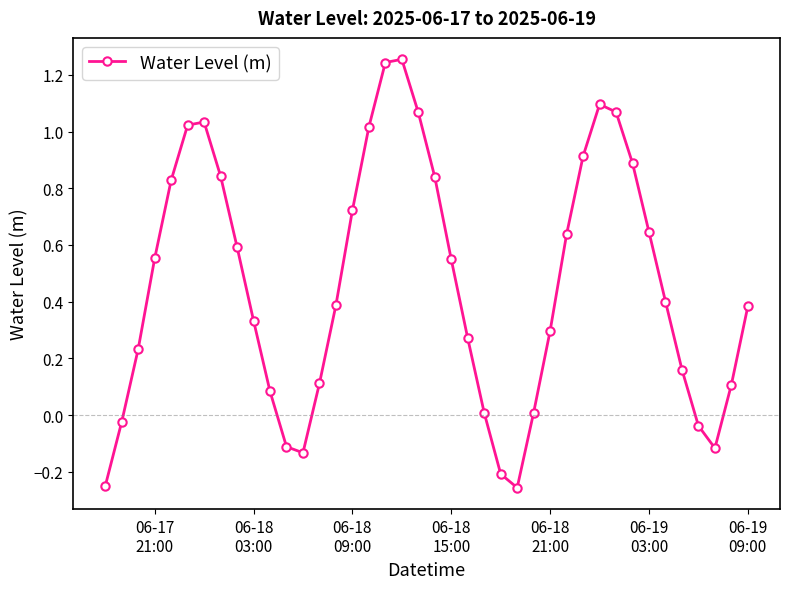

What is the difference between the maximum and second lowest values?

1.5